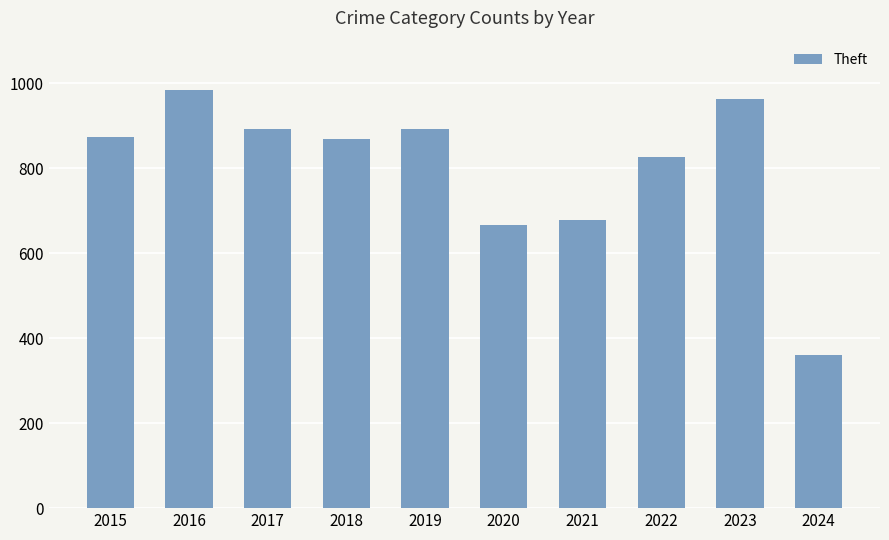

Between 2020 and 2021, which is larger?

2021